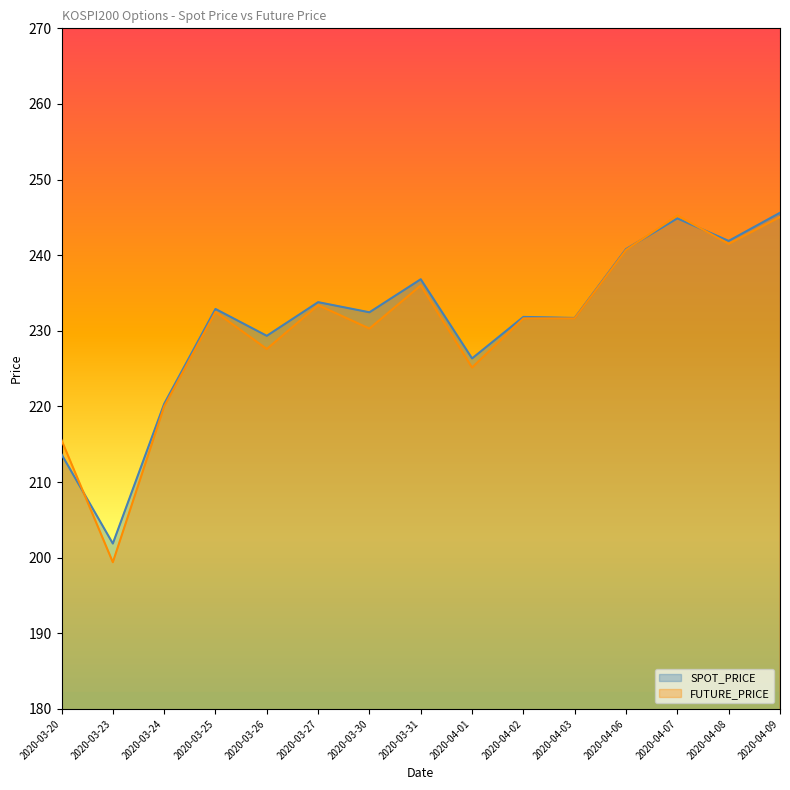

Reading left to right, list all the values displayed in this chart.

SPOT_PRICE: 2020-03-20=213.7	2020-03-23=201.9	2020-03-24=220.3	2020-03-25=232.9	2020-03-26=229.3	2020-03-27=233.8	2020-03-30=232.4	2020-03-31=236.8	2020-04-01=226.3	2020-04-02=231.8	2020-04-03=231.7	2020-04-06=240.8	2020-04-07=244.9	2020-04-08=241.9	2020-04-09=245.6
FUTURE_PRICE: 2020-03-20=215.6	2020-03-23=199.4	2020-03-24=220.0	2020-03-25=232.5	2020-03-26=227.6	2020-03-27=233.4	2020-03-30=230.3	2020-03-31=236.0	2020-04-01=225.2	2020-04-02=231.7	2020-04-03=231.7	2020-04-06=240.7	2020-04-07=245.2	2020-04-08=241.5	2020-04-09=245.1